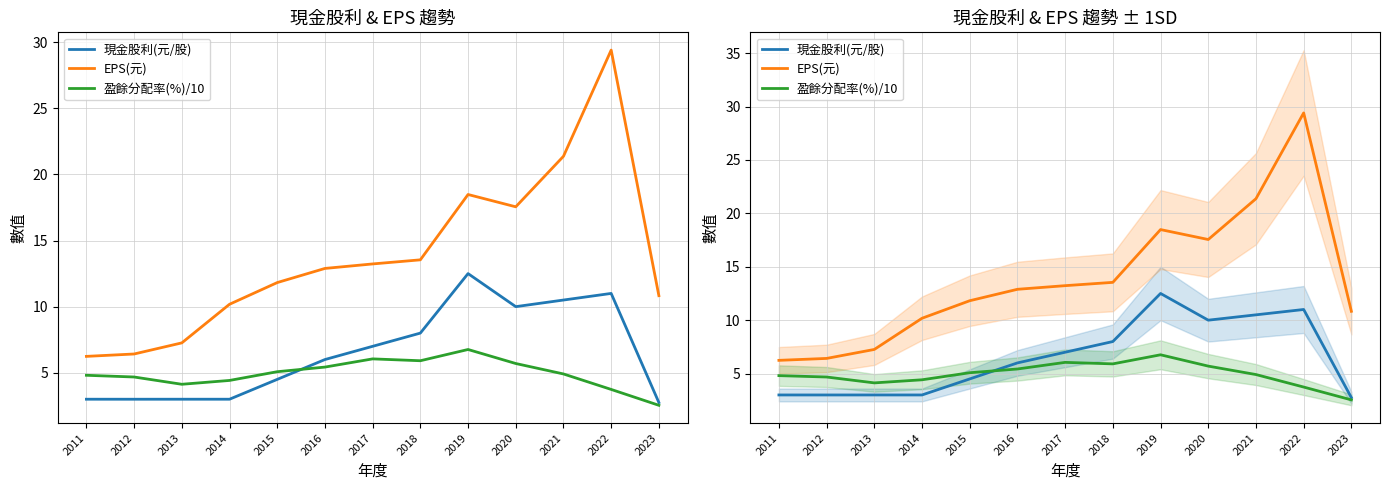

What is the difference between the 盈餘分配率(%)/10 values at 2016 and 2014?

1.0